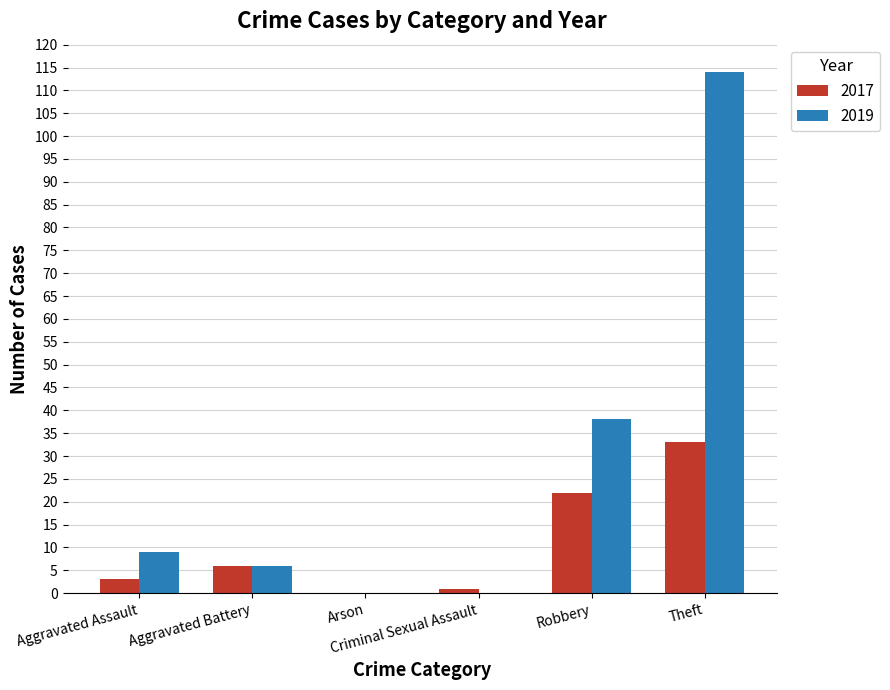

What is the maximum value shown in the chart?

114